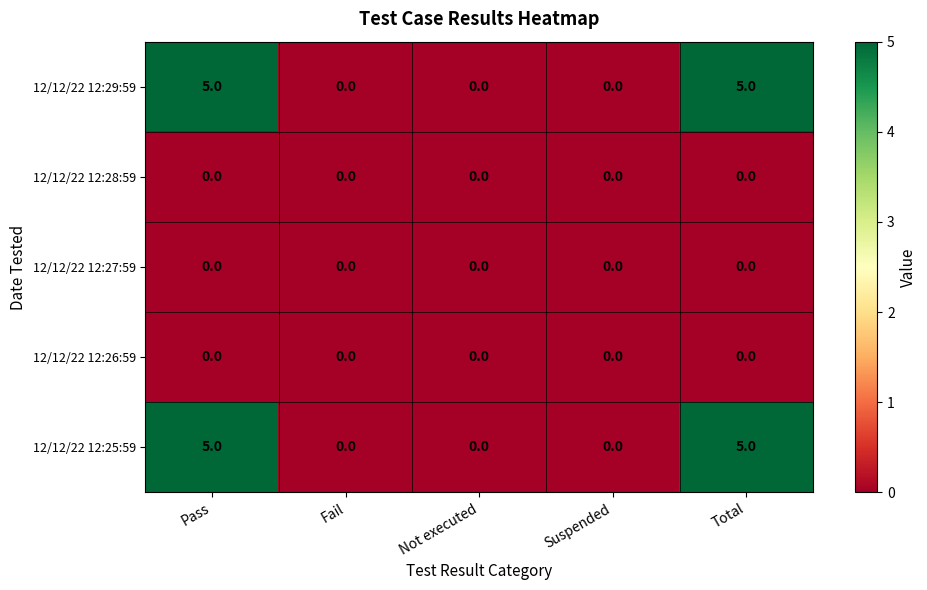

Reading left to right, list all the values displayed in this chart.

12/12/22 12:29:59: 5	0	0	0	5
12/12/22 12:28:59: 0	0	0	0	0
12/12/22 12:27:59: 0	0	0	0	0
12/12/22 12:26:59: 0	0	0	0	0
12/12/22 12:25:59: 5	0	0	0	5